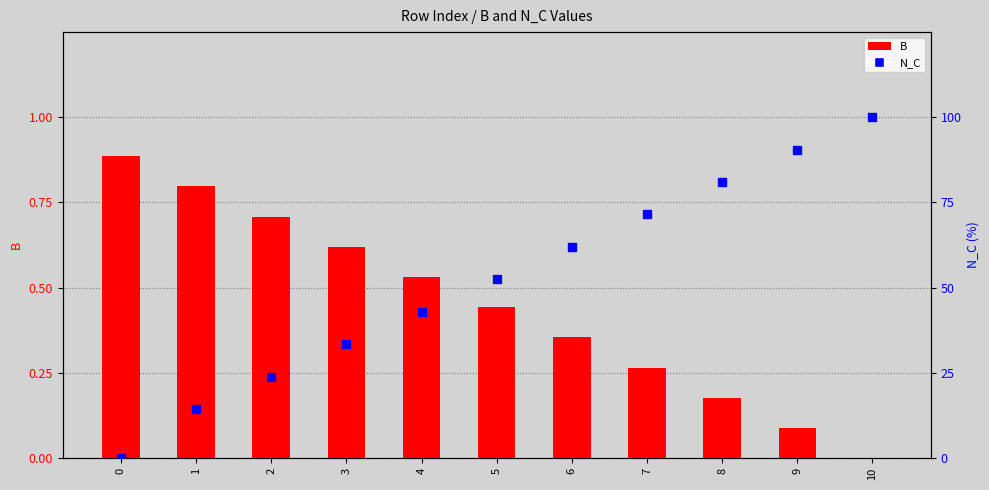

Which series contains the highest Y value?

N_C